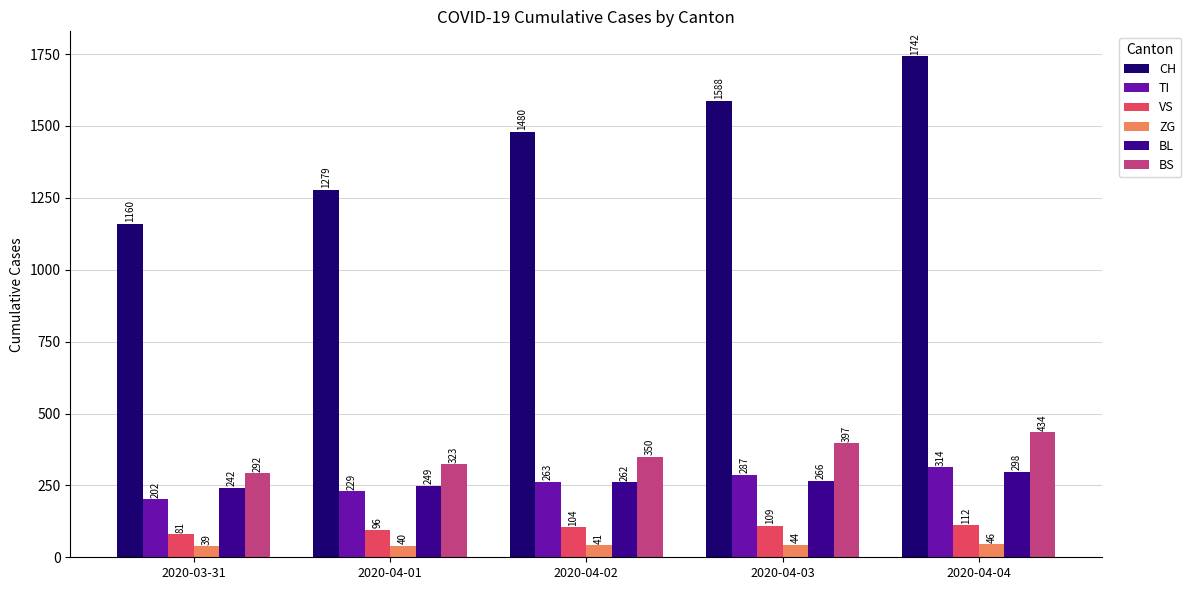

At which category does the chart reach its peak across all series?

2020-04-04